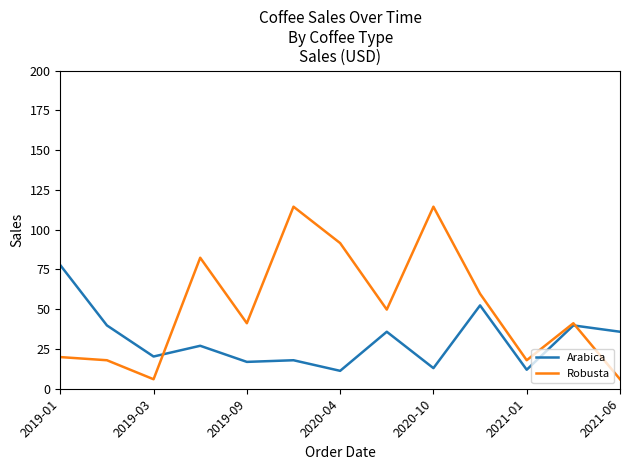

How many categories are shown in the chart?

13